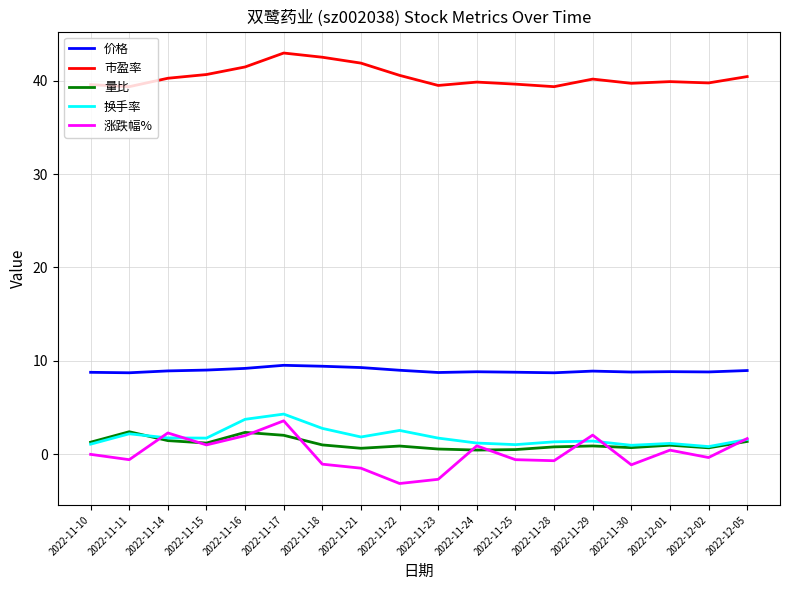

The value of 涨跌幅% at 2022-11-10 is 0.0. True or false?

True